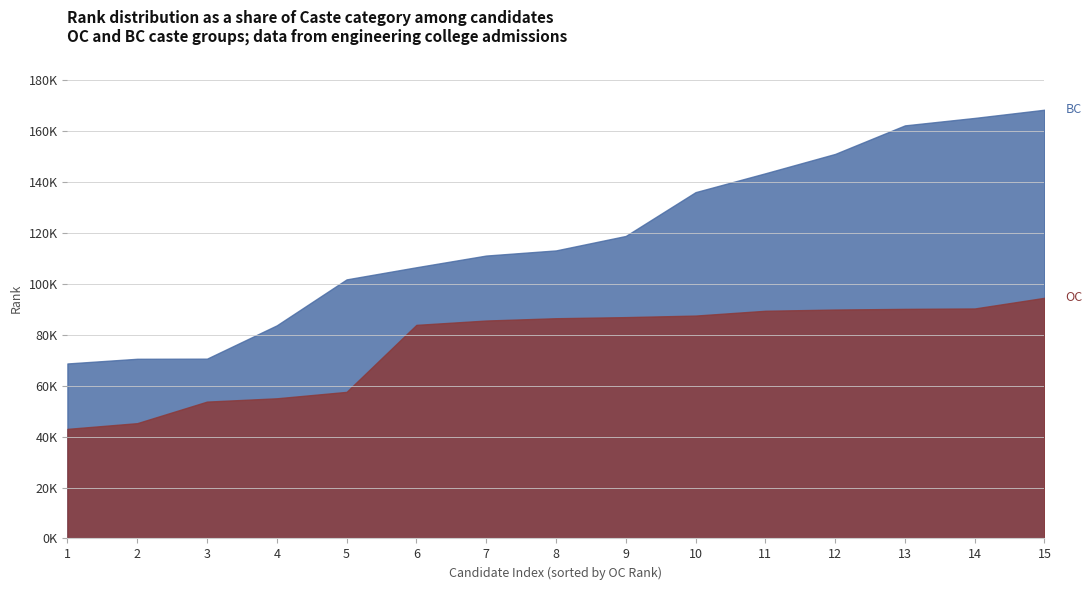

What is the difference between the maximum and minimum values in the OC series?

51485